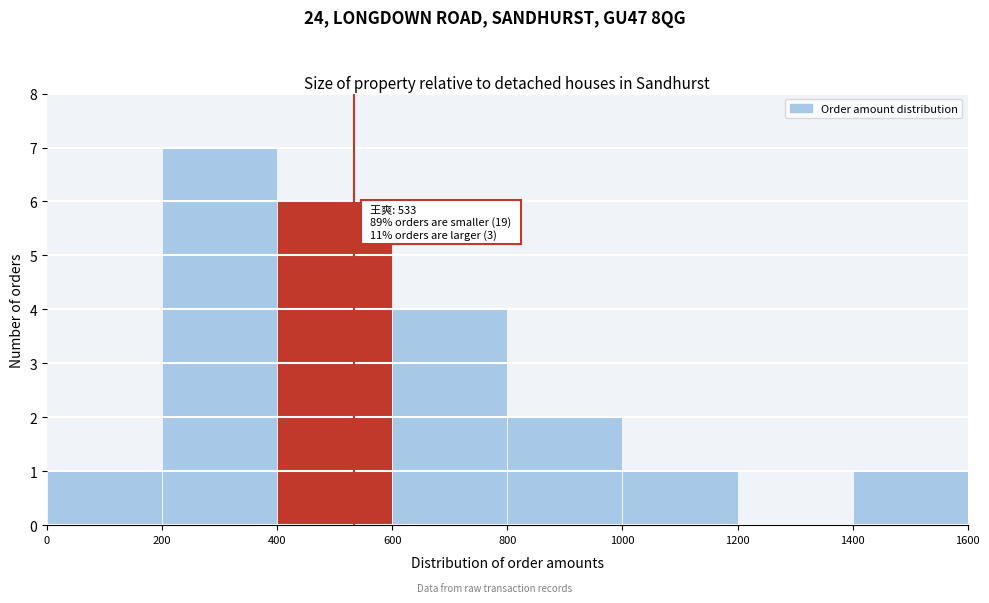

Which range on the x-axis has the tallest bar?

200 to 400